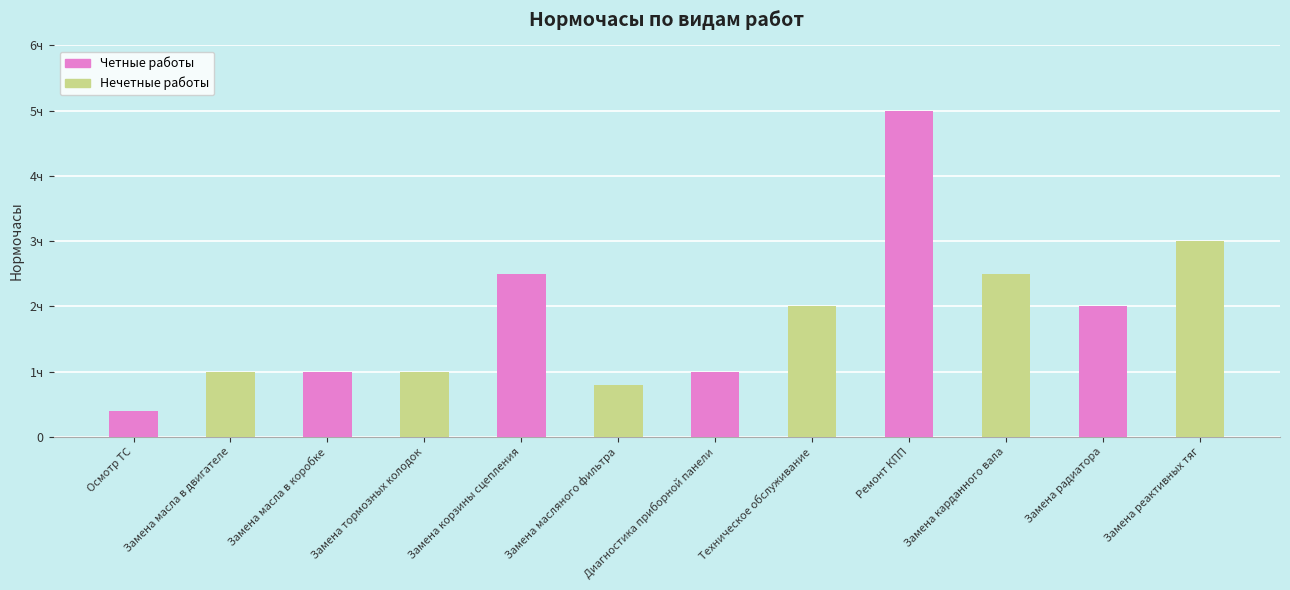

What position from the left is Замена карданного вала?

10